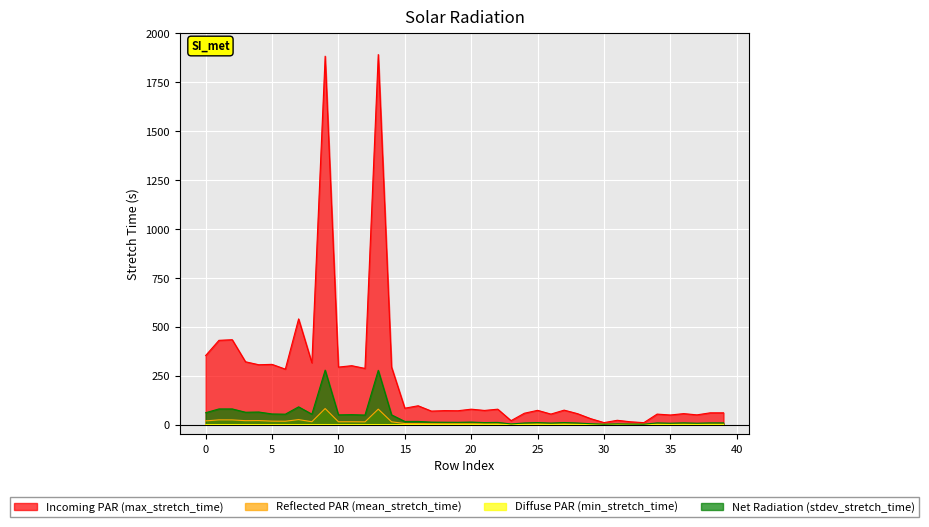

Reading right to left, extract all data points from this chart.

Incoming PAR (max_stretch_time): 39=60.2	38=60.2	37=49.7	36=56.1	35=49.0	34=53.6	33=9.9	32=14.3	31=22.0	30=10.1	29=30.3	28=56.0	27=73.9	26=53.7	25=72.9	24=58.0	23=20.1	22=78.8	21=72.3	20=78.8	19=70.8	18=71.4	17=69.0	16=96.2	15=83.7	14=294.1	13=1892.3	12=287.3	11=301.2	10=294.0	9=1883.9	8=315.9	7=540.3	6=283.6	5=308.0	4=306.0	3=321.2	2=434.1	1=430.9	0=353.2
Reflected PAR (mean_stretch_time): 39=2.9	38=3.0	37=2.6	36=3.0	35=2.6	34=3.2	33=1.5	32=1.9	31=2.0	30=1.7	29=2.1	28=2.9	27=3.2	26=2.8	25=3.4	24=2.7	23=2.0	22=3.3	21=3.4	20=4.2	19=4.2	18=4.1	17=4.3	16=5.0	15=5.2	14=14.2	13=79.0	12=13.9	11=14.5	10=14.4	9=82.0	8=14.6	7=25.5	6=17.1	5=17.6	4=20.6	3=20.0	2=23.9	1=24.1	0=18.9
Diffuse PAR (min_stretch_time): 39=0.2	38=0.2	37=0.2	36=0.2	35=0.3	34=0.2	33=0.2	32=0.2	31=0.2	30=0.2	29=0.3	28=0.2	27=0.2	26=0.2	25=0.2	24=0.2	23=0.2	22=0.2	21=0.2	20=0.2	19=0.3	18=0.2	17=0.3	16=0.3	15=0.2	14=0.2	13=0.2	12=0.2	11=0.2	10=0.2	9=0.3	8=0.2	7=0.3	6=0.2	5=0.3	4=0.2	3=0.3	2=0.2	1=0.3	0=0.3
Net Radiation (stdev_stretch_time): 39=8.5	38=8.6	37=7.0	36=8.7	35=7.0	34=8.5	33=1.9	32=2.6	31=3.5	30=1.9	29=4.5	28=8.0	27=10.5	26=7.7	25=10.3	24=8.2	23=3.3	22=11.2	21=10.3	20=12.8	19=11.6	18=12.0	17=12.5	16=16.2	15=16.0	14=49.8	13=277.5	12=48.7	11=50.9	10=49.7	9=278.5	8=53.2	7=90.7	6=53.2	5=54.4	4=64.3	3=63.1	2=80.1	1=80.0	0=60.8